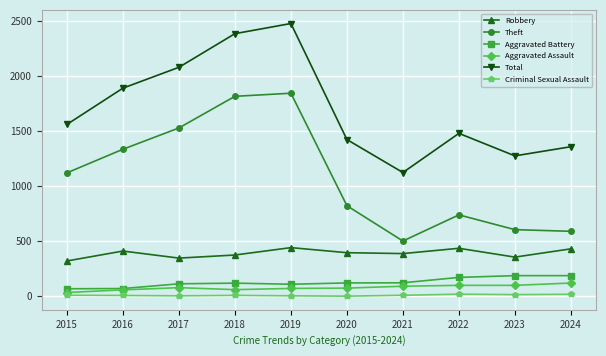

What is the maximum value shown in the chart?

2474